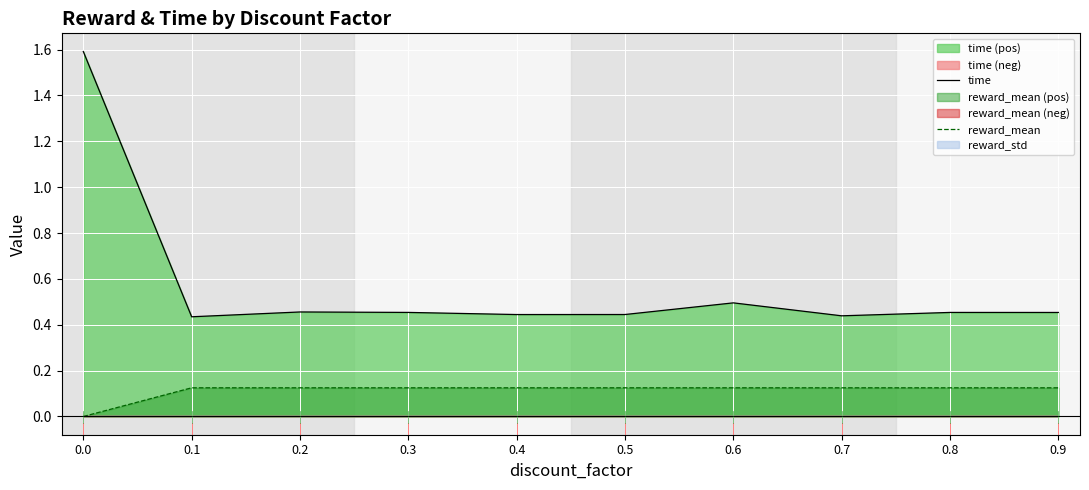

What is the total value across all series at 0.7?

0.6